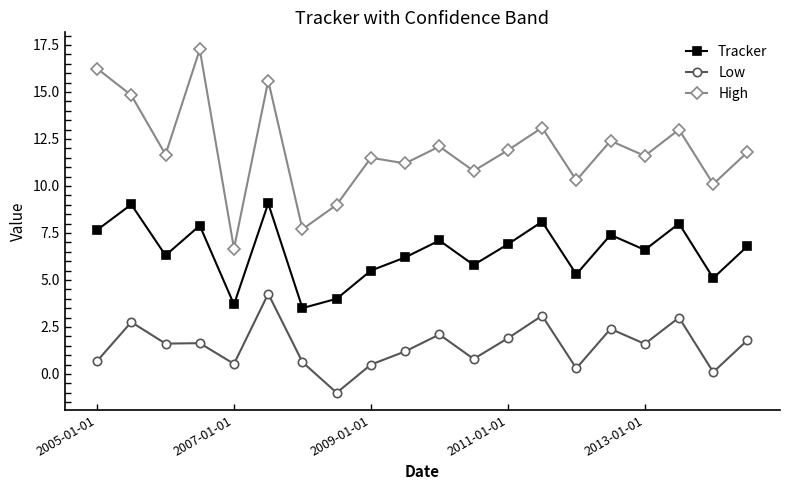

Which series has the largest range (max minus min)?

High